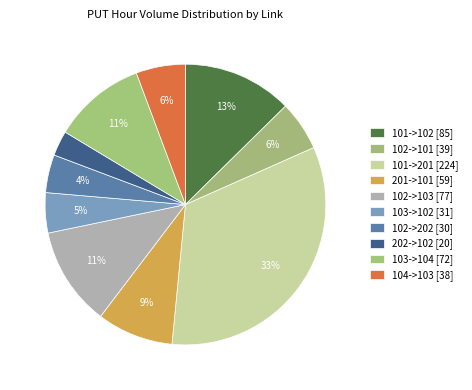

To the nearest percent, what portion does 102->101 represent?

6%